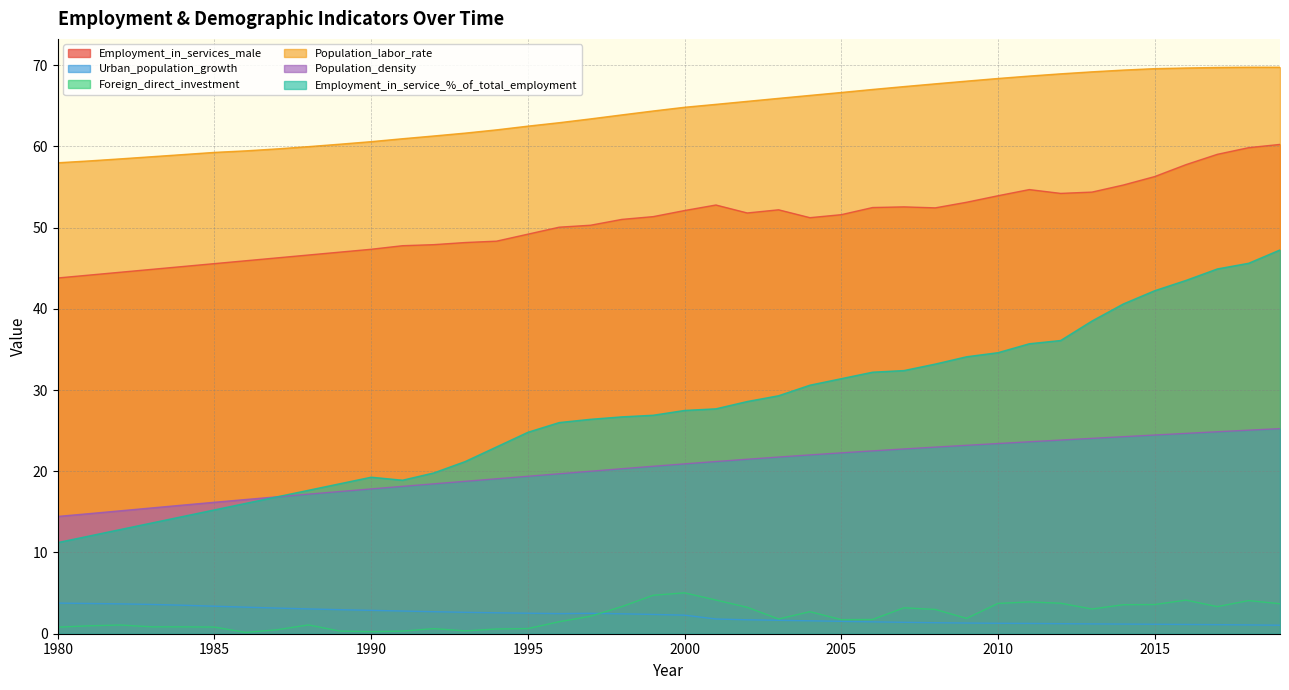

Rank the series by their maximum value, from highest to lowest.

Population_labor_rate, Employment_in_services_male, Employment_in_service_%_of_total_employment, Population_density, Foreign_direct_investment, Urban_population_growth